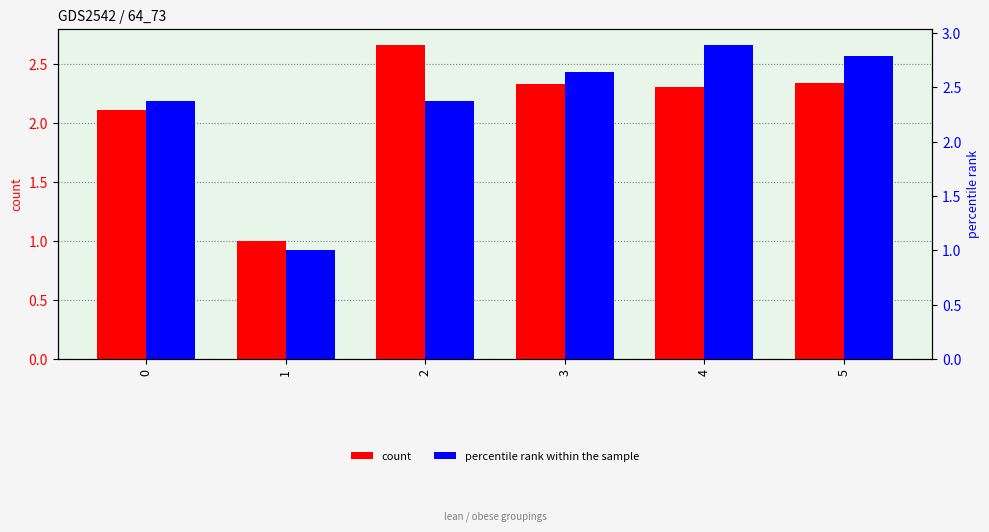

How many values in the count series are below 2?

1